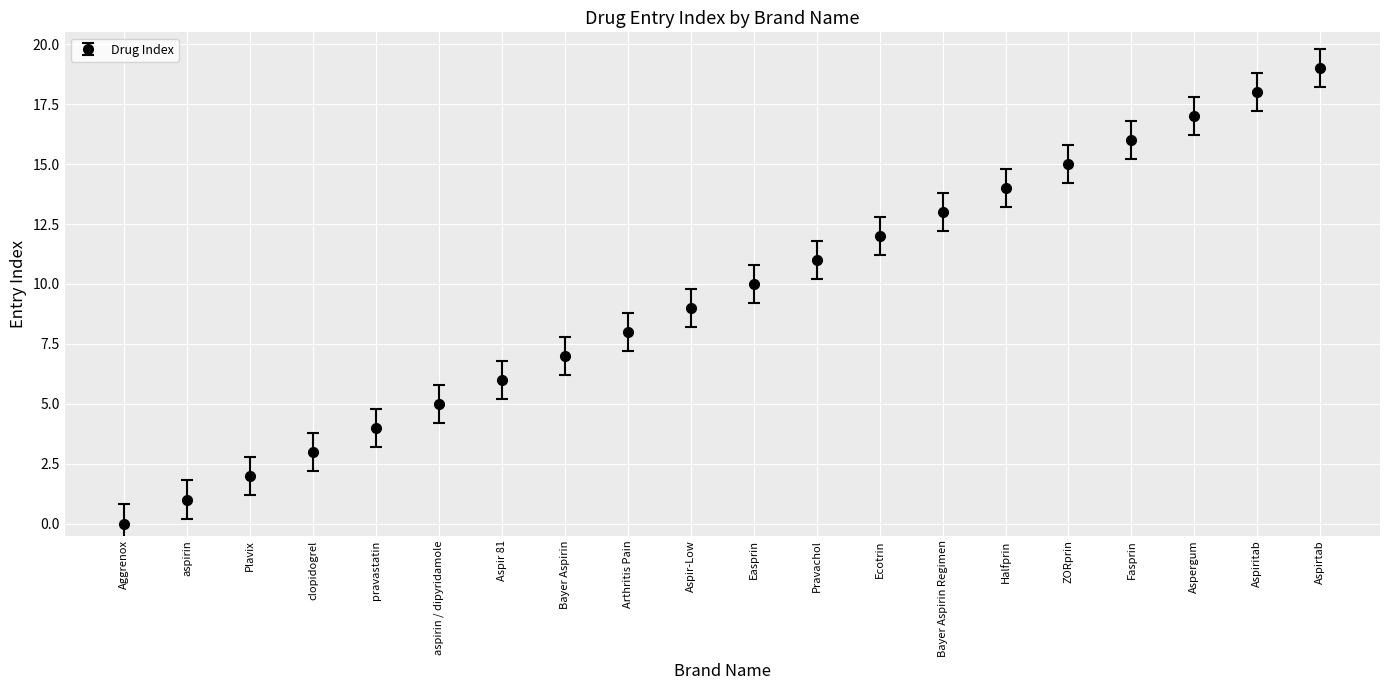

Rank the categories by value from highest to lowest.

Aspirtab, Aspiritab, Aspergum, Fasprin, ZORprin, Halfprin, Bayer Aspirin Regimen, Ecotrin, Pravachol, Easprin, Aspir-Low, Arthritis Pain, Bayer Aspirin, Aspir 81, aspirin / dipyridamole, pravastatin, clopidogrel, Plavix, aspirin, Aggrenox